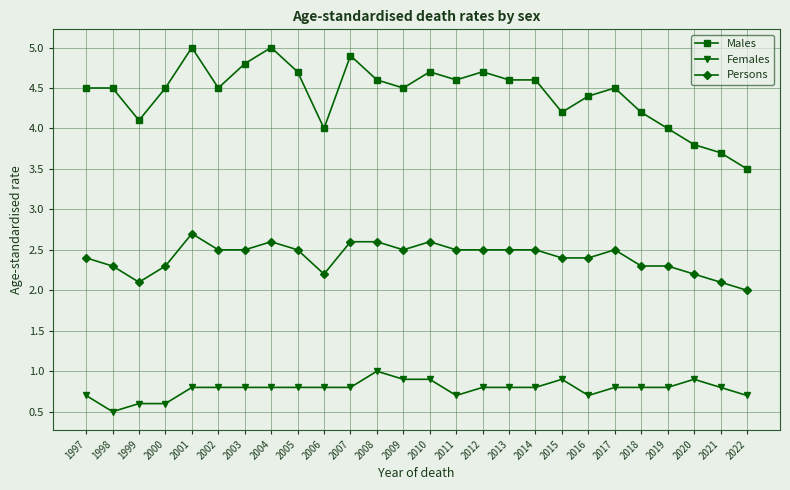

What is the greatest value displayed?

5.0